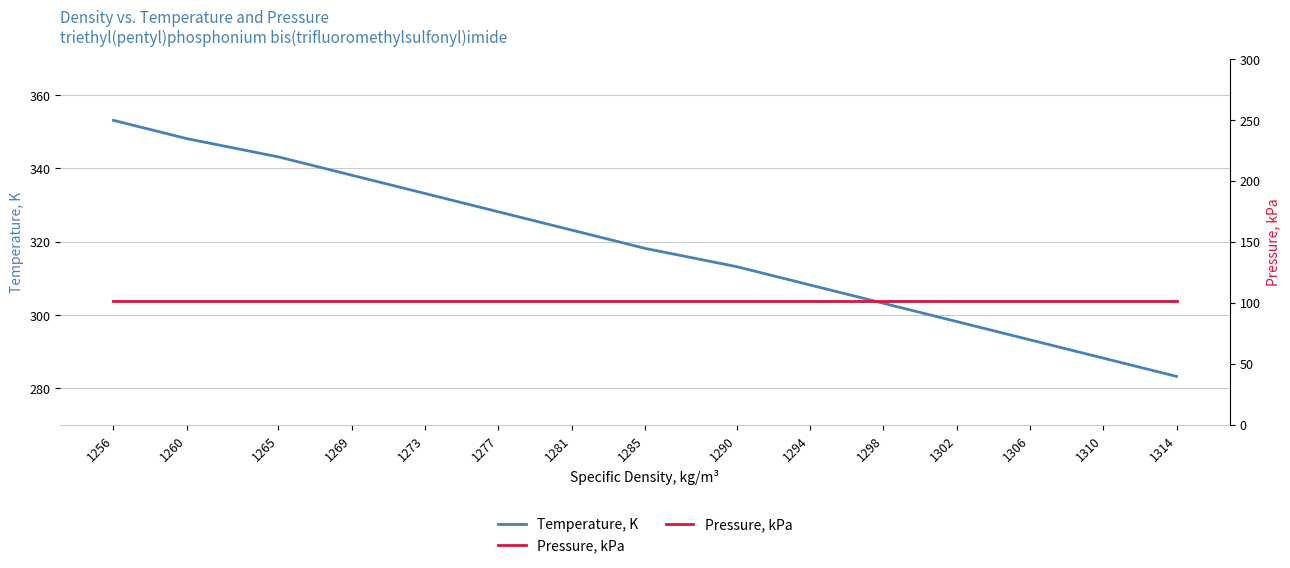

True or false: Pressure, kPa and Temperature, K intersect in this chart.

False